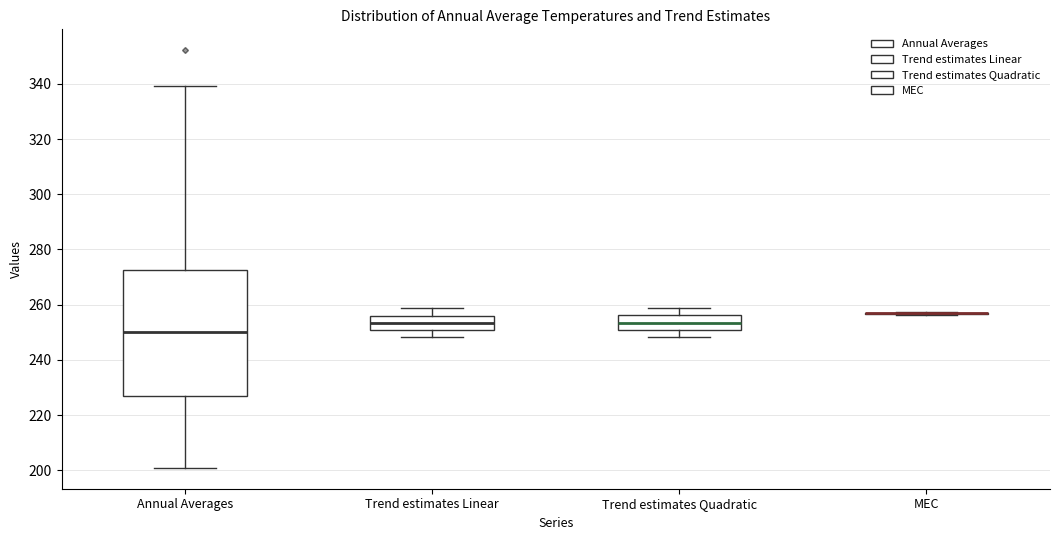

Reading left to right, read every box against the y-axis: the position of its median line, the range the box covers, and the ends of its whiskers. The values are not printed on the chart, so give them approximately, as read against the axis.

Annual Averages: median 250, box 226 to 272, whiskers 200 to 340
Trend estimates Linear: median 254, box 250 to 256, whiskers 248 to 258
Trend estimates Quadratic: median 254, box 250 to 256, whiskers 248 to 258
MEC: box collapsed to a line at 256, whiskers 256 to 258